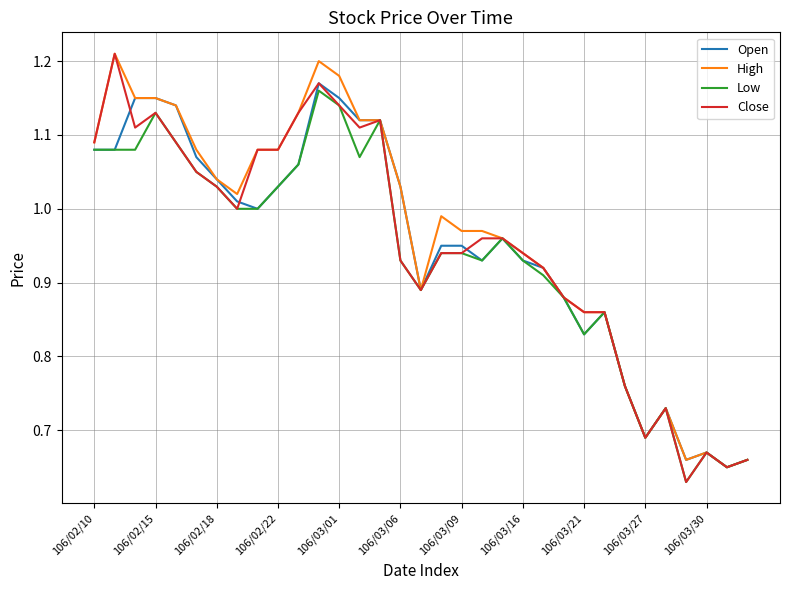

True or false: Low has more than 0 interior local peaks.

True